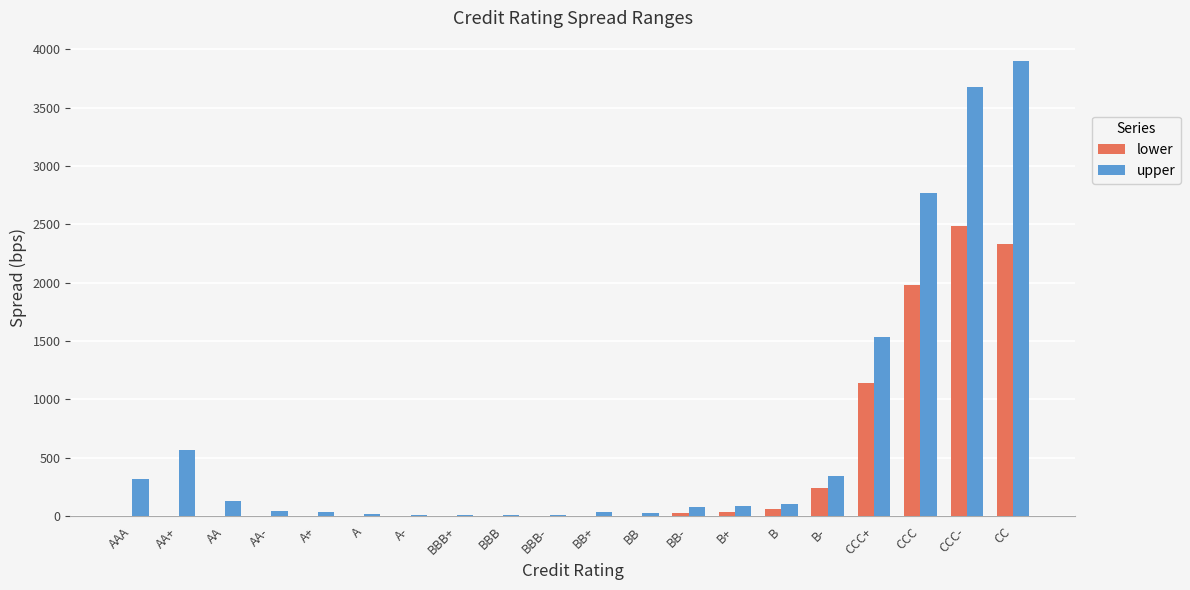

True or false: upper has a value of 102.6 at B.

True